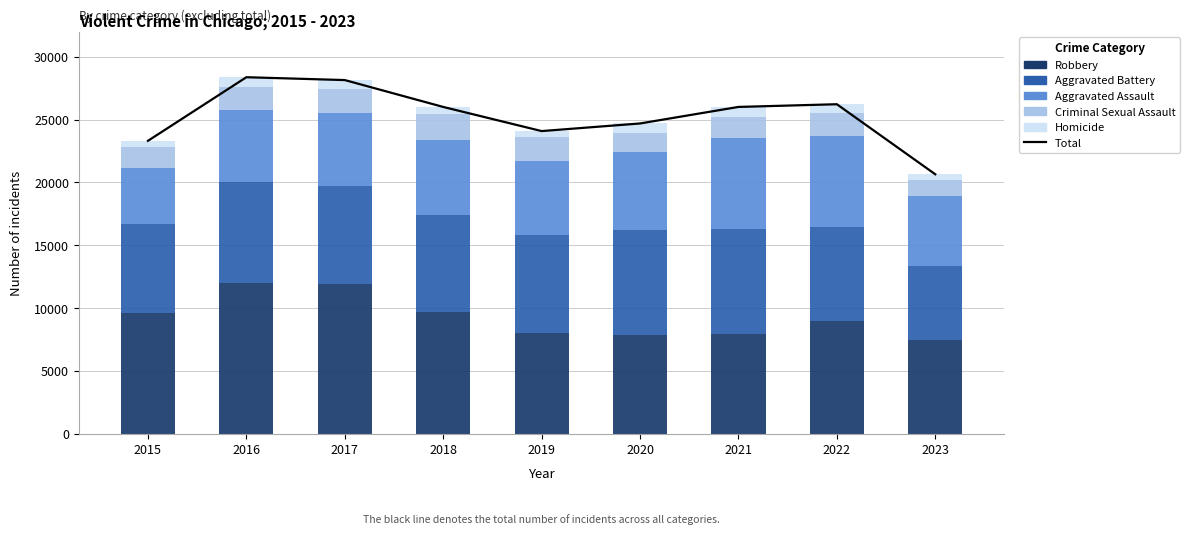

How many series are shown in this chart?

6